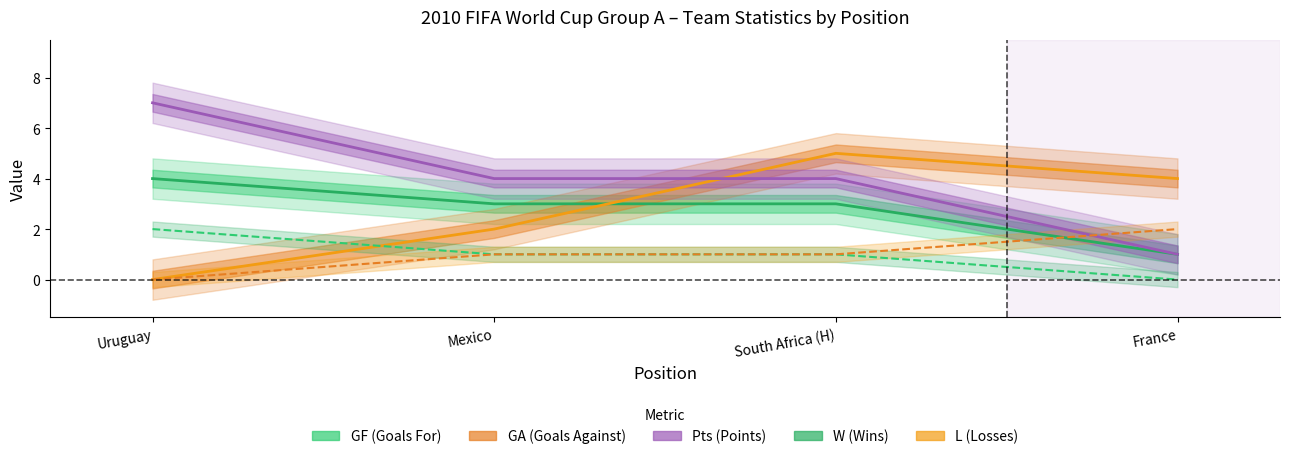

Does the chart display data point markers on the line(s)?

No